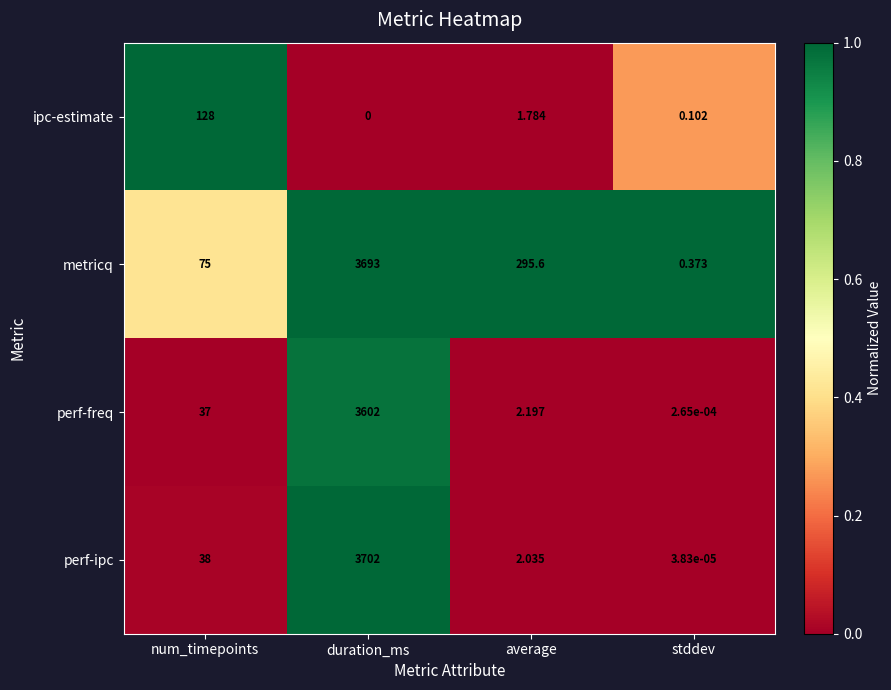

At which category does the chart reach its minimum across all series?

duration_ms